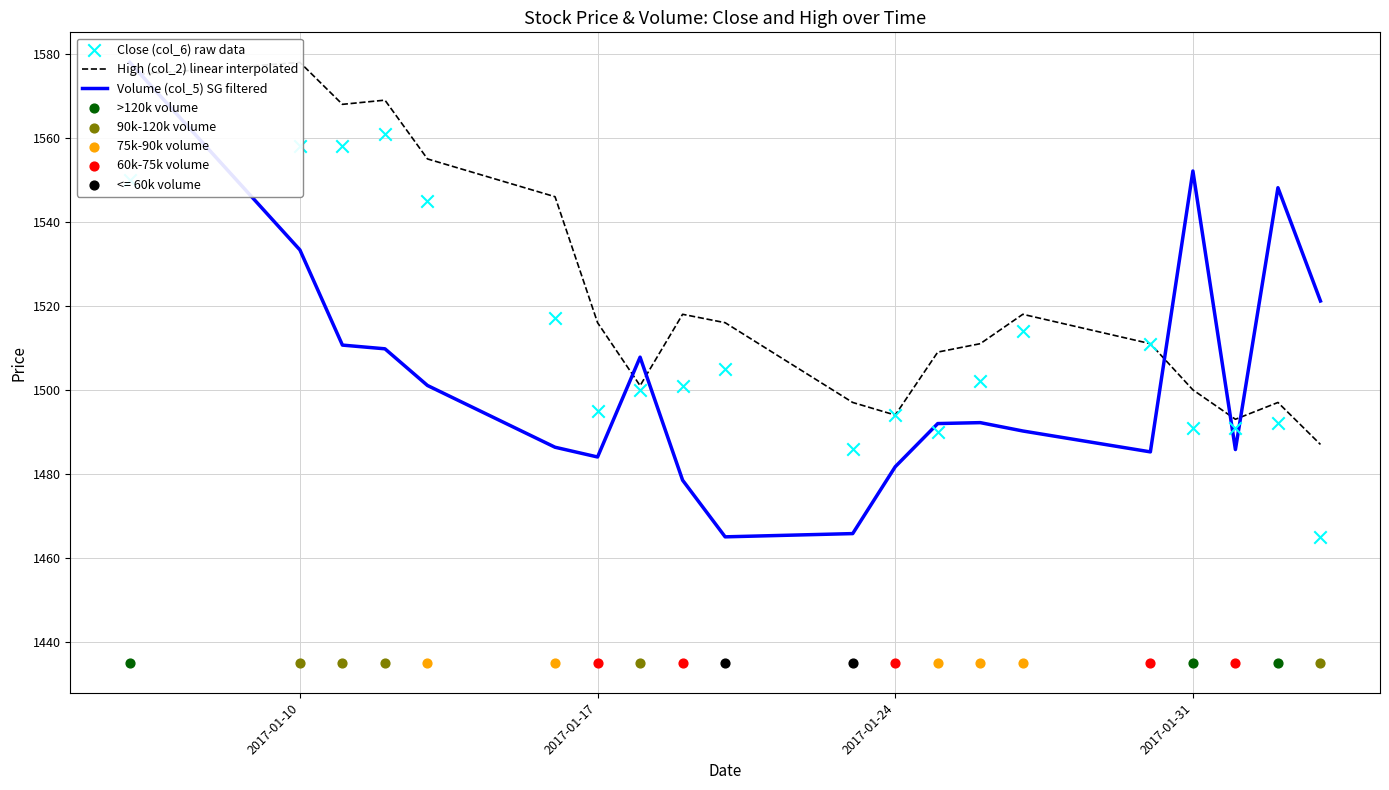

What is the total value across all series at 2017-01-31?

4543.1